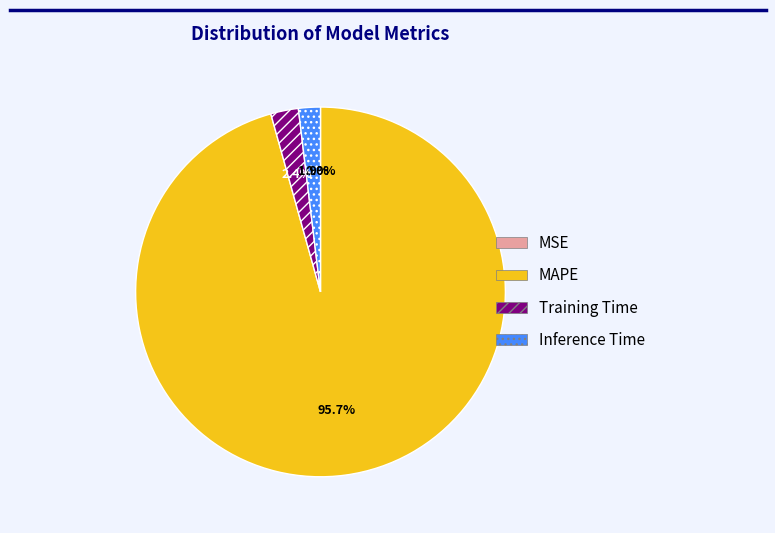

Is it true that Inference Time is 2% of the pie?

True